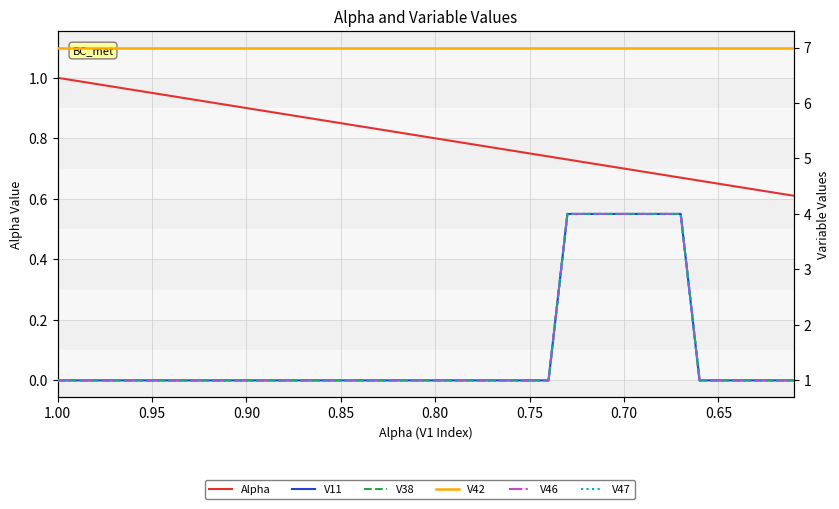

What is the sum of all V46 values?

61.0